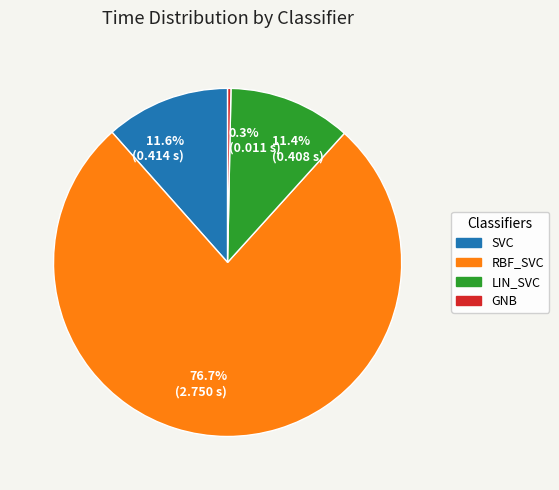

Which slice is the largest?

76.7% (2.750 s)